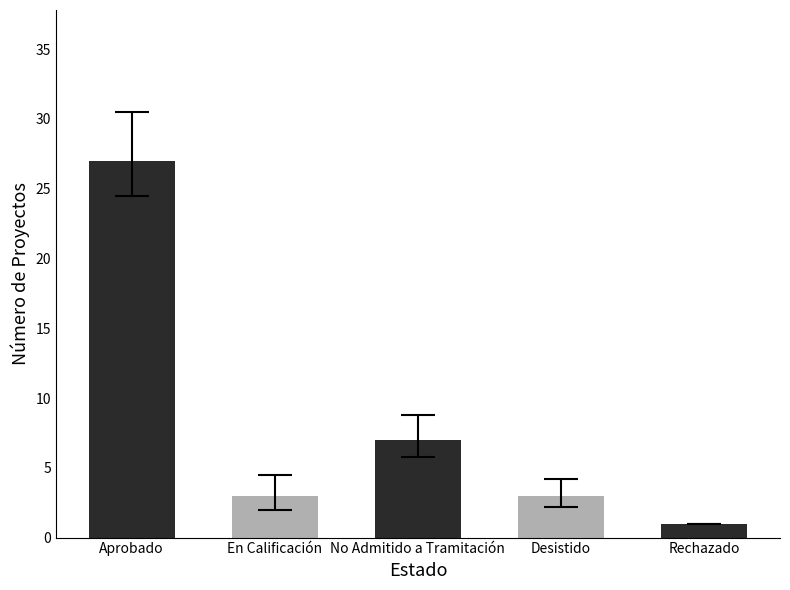

What is the smallest value displayed?

1